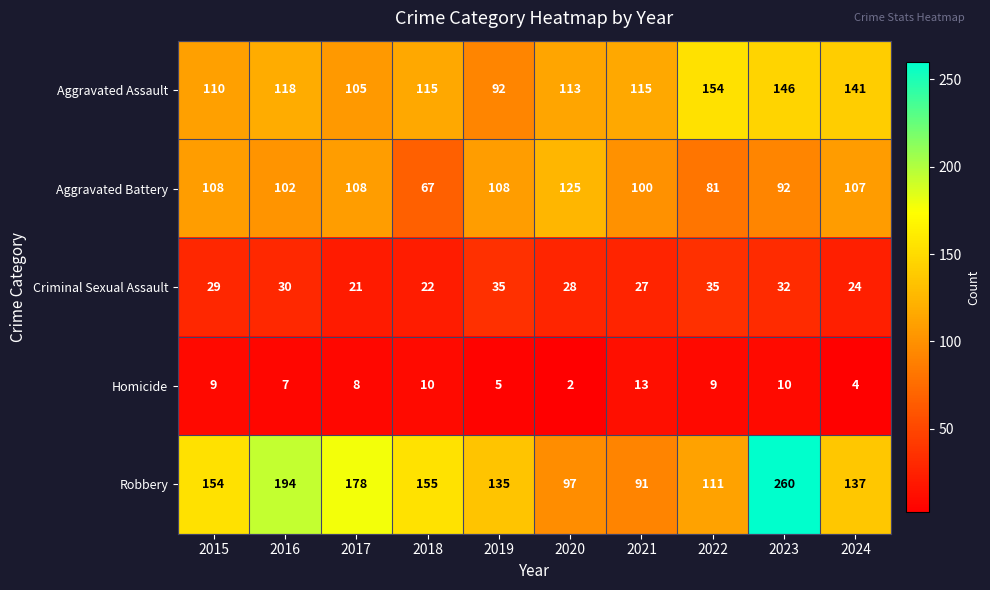

At which category does the chart reach its peak across all series?

2023